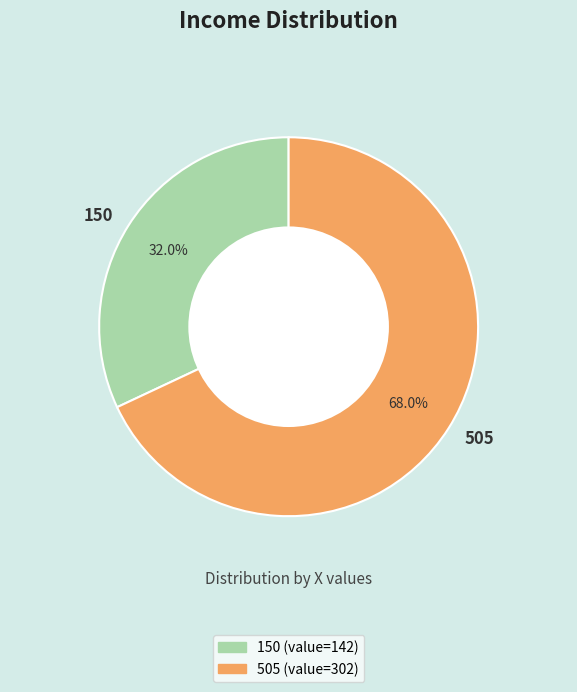

Count the number of slices in the pie.

2